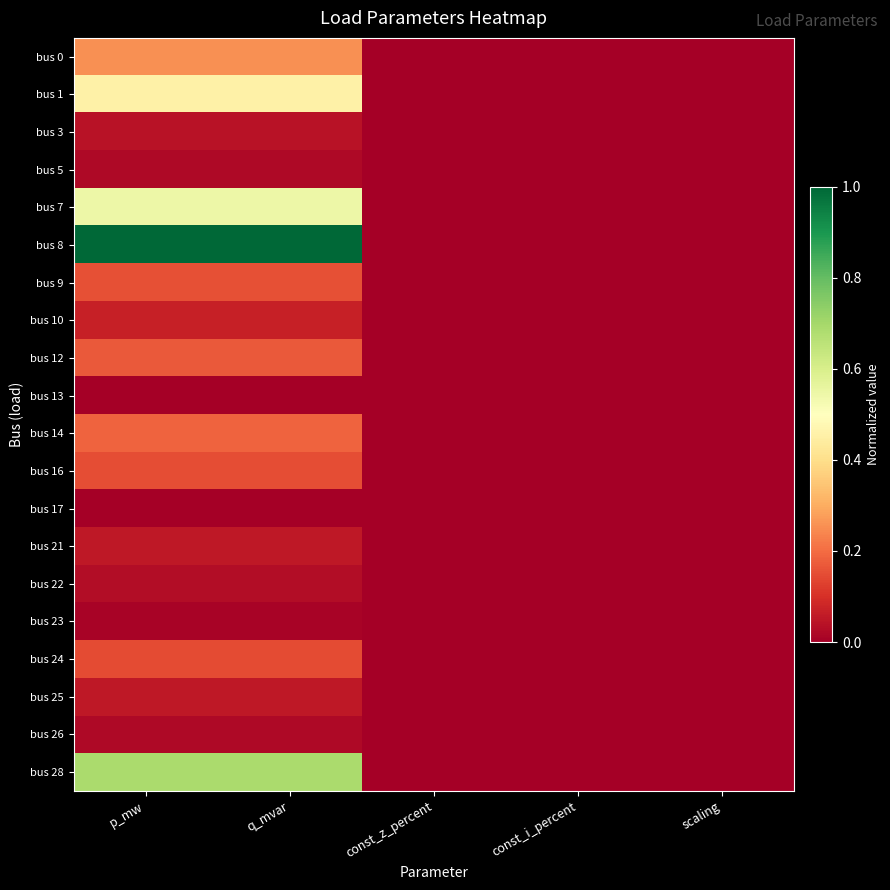

Rank the series by their maximum value, from lowest to highest.

bus 13, bus 17, bus 23, bus 5, bus 26, bus 22, bus 3, bus 25, bus 21, bus 10, bus 24, bus 16, bus 9, bus 12, bus 14, bus 0, bus 1, bus 7, bus 28, bus 8